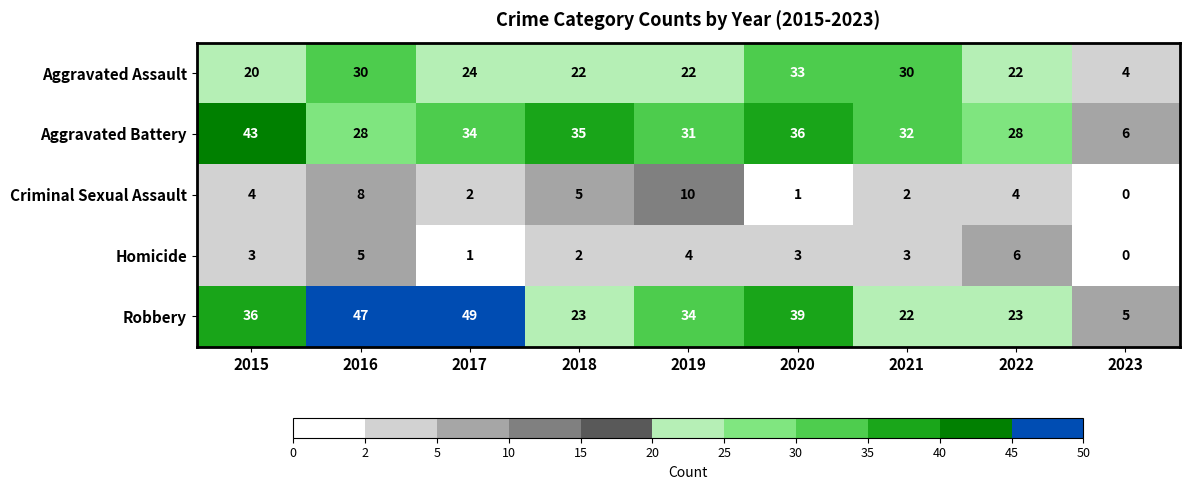

The Criminal Sexual Assault series shows 1 at 2020. True or false?

True